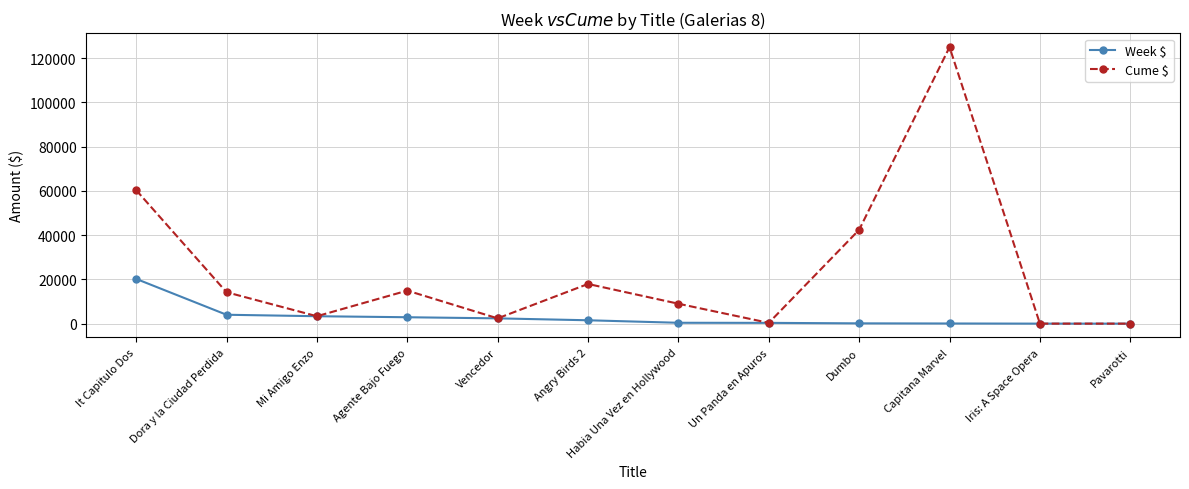

Is the value of Week $ at Mi Amigo Enzo greater than the value of Cume $ at Iris: A Space Opera?

Yes